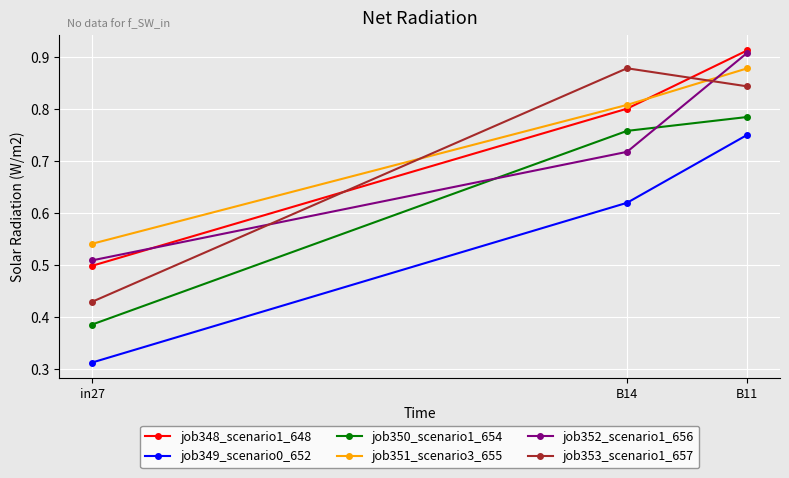

At how many categories does at least one series exceed 0?

3